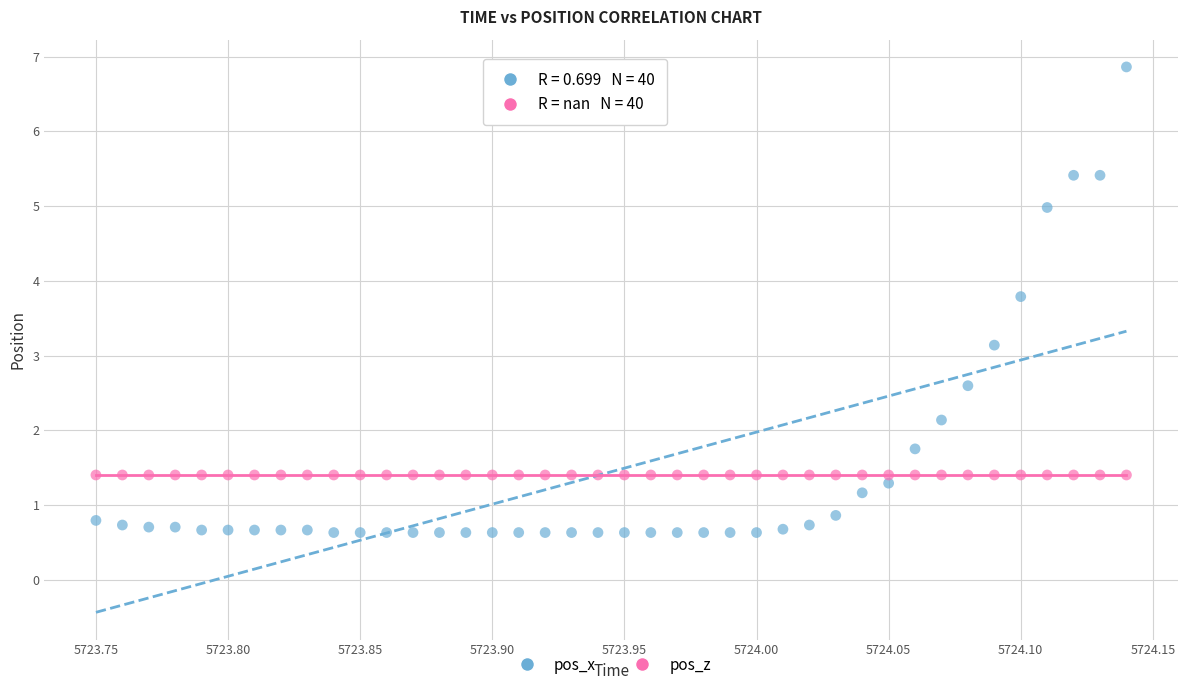

Across all series, what Y value is closest to 3?

3.1